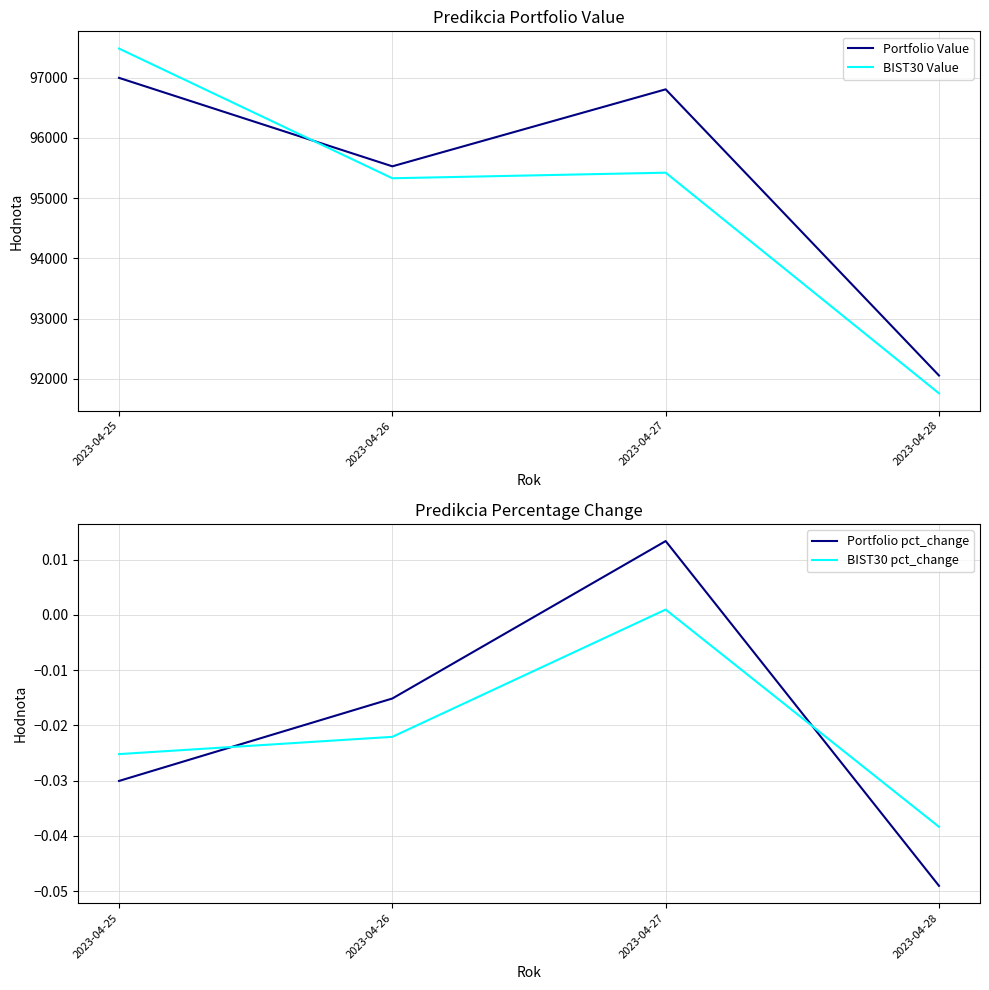

Is the value of Portfolio pct_change at 2023-04-26 greater than the value of BIST30 pct_change at 2023-04-27?

No